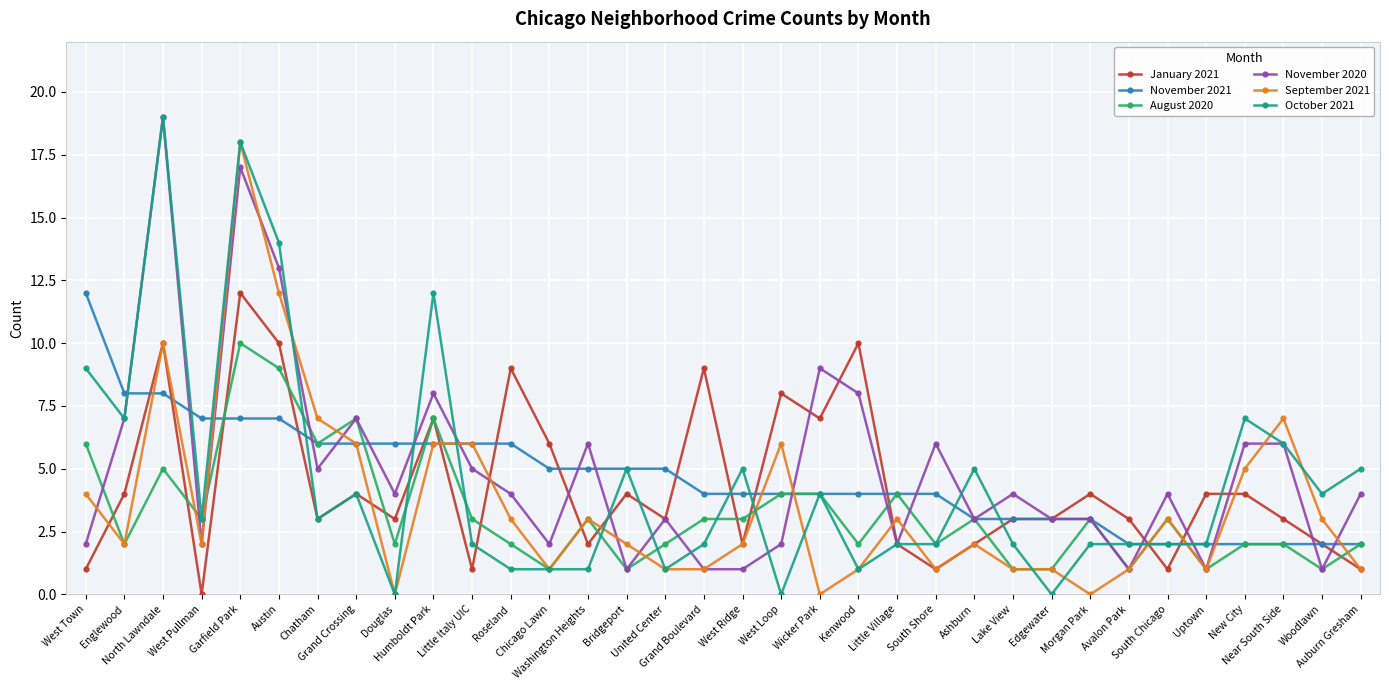

What is the difference between the January 2021 values at Avalon Park and Humboldt Park?

4